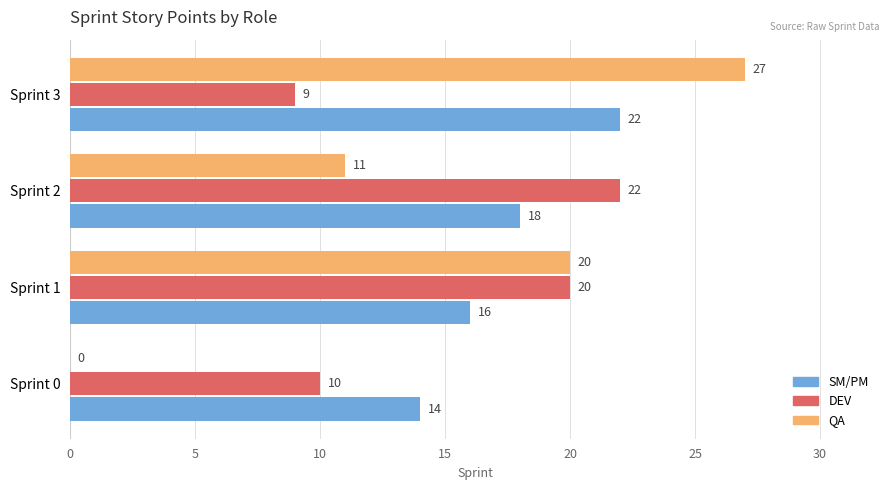

At which label is QA closest to 13?

Sprint 2